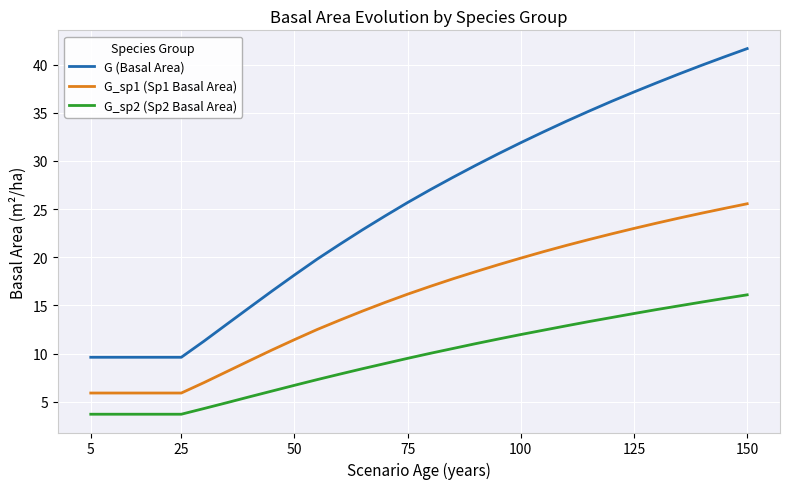

Rank the series by their average value, from lowest to highest.

G_sp2 (Sp2 Basal Area), G_sp1 (Sp1 Basal Area), G (Basal Area)